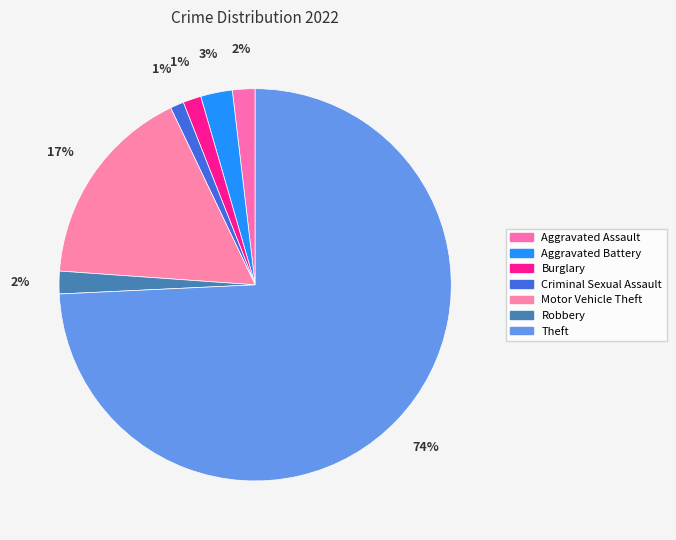

How many slices are in this pie chart?

7